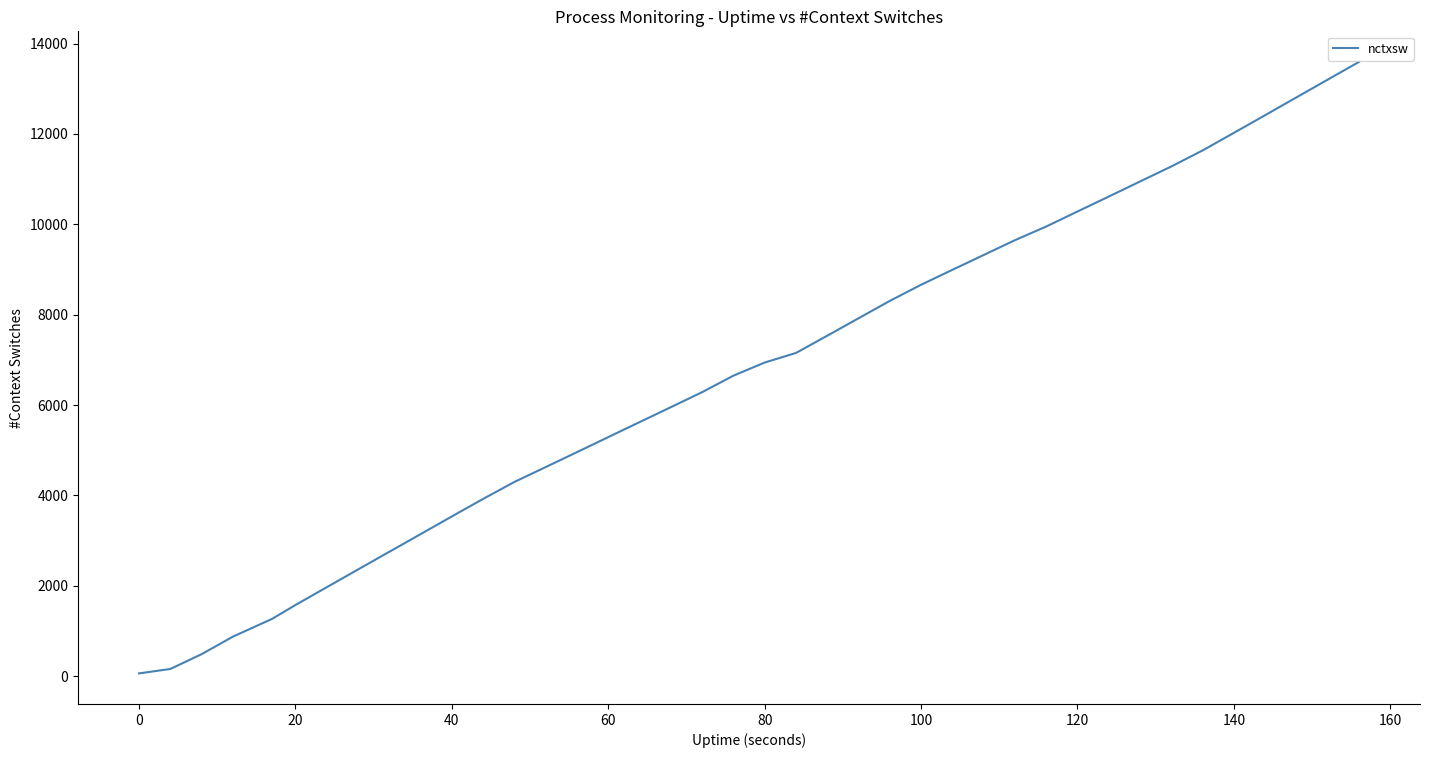

Count the number of data series in this chart.

1